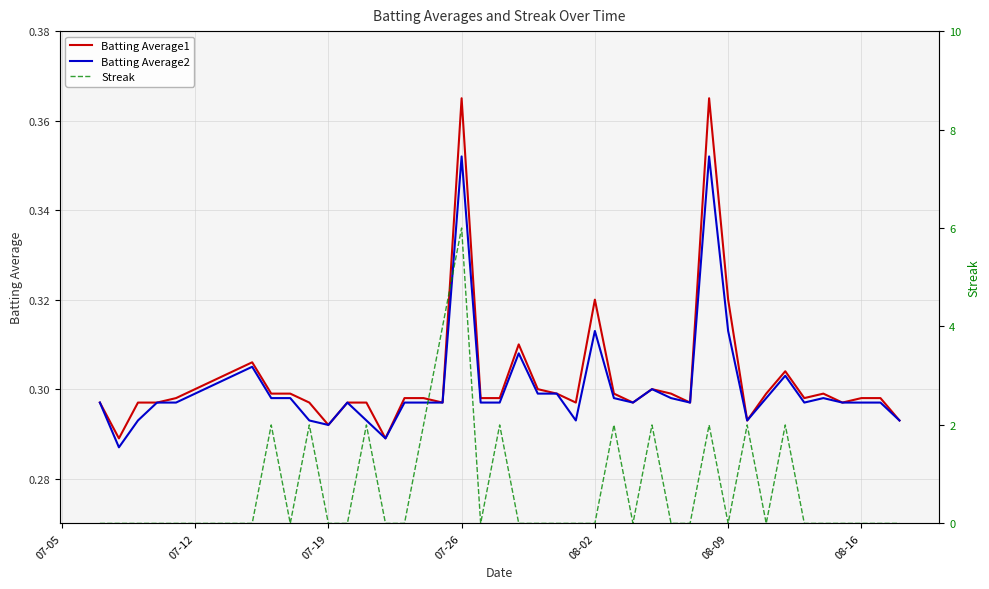

How many interior local peaks does the Batting Average2 series have?

9